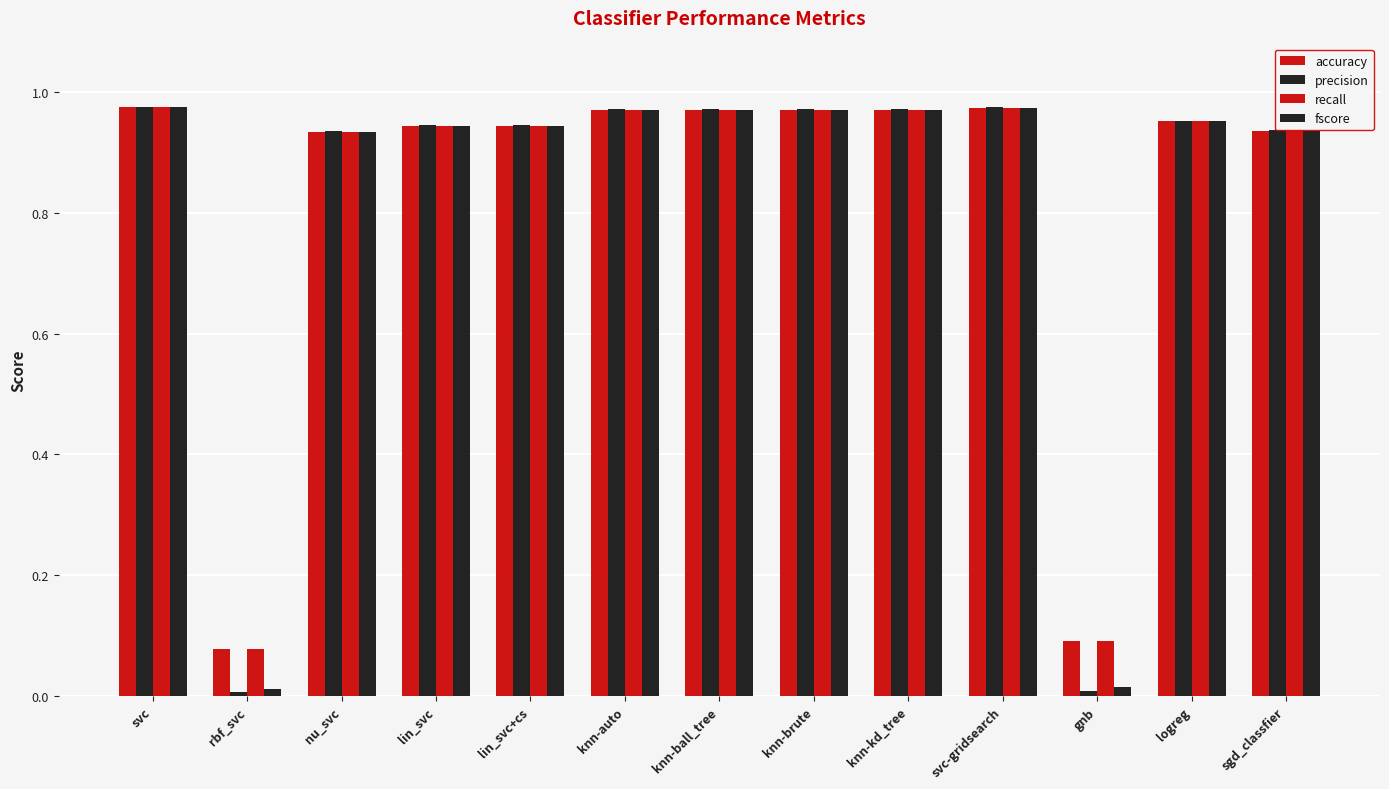

Reading left to right, what are all the values shown in this chart?

accuracy: 1.0	0.1	0.9	0.9	0.9	1.0	1.0	1.0	1.0	1.0	0.1	1.0	0.9
precision: 1.0	0.0	0.9	0.9	0.9	1.0	1.0	1.0	1.0	1.0	0.0	1.0	0.9
recall: 1.0	0.1	0.9	0.9	0.9	1.0	1.0	1.0	1.0	1.0	0.1	1.0	0.9
fscore: 1.0	0.0	0.9	0.9	0.9	1.0	1.0	1.0	1.0	1.0	0.0	1.0	0.9